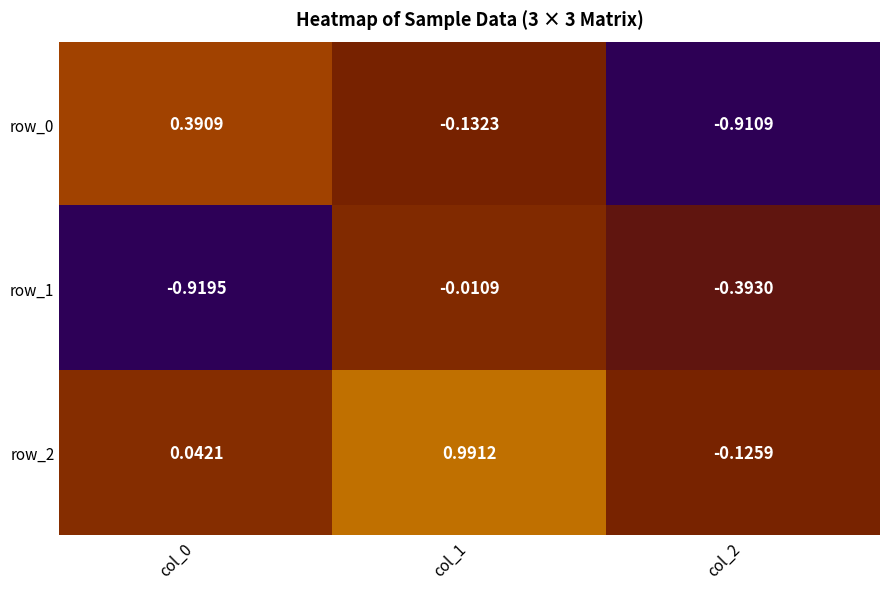

Is the value of row_1 at col_0 greater than the value of row_2 at col_2?

No